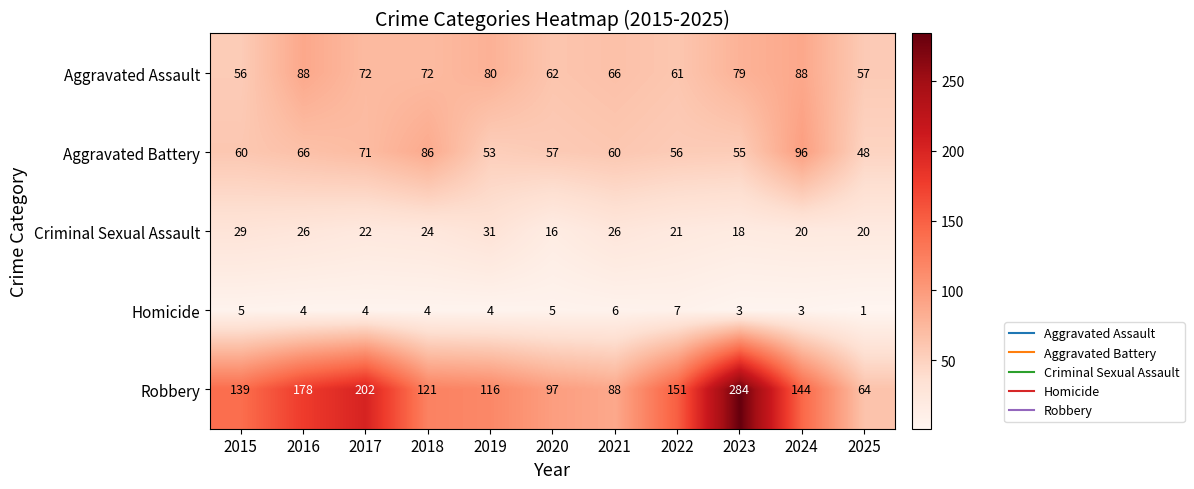

At 2022, list the series in order from largest to smallest.

Robbery, Aggravated Assault, Aggravated Battery, Criminal Sexual Assault, Homicide